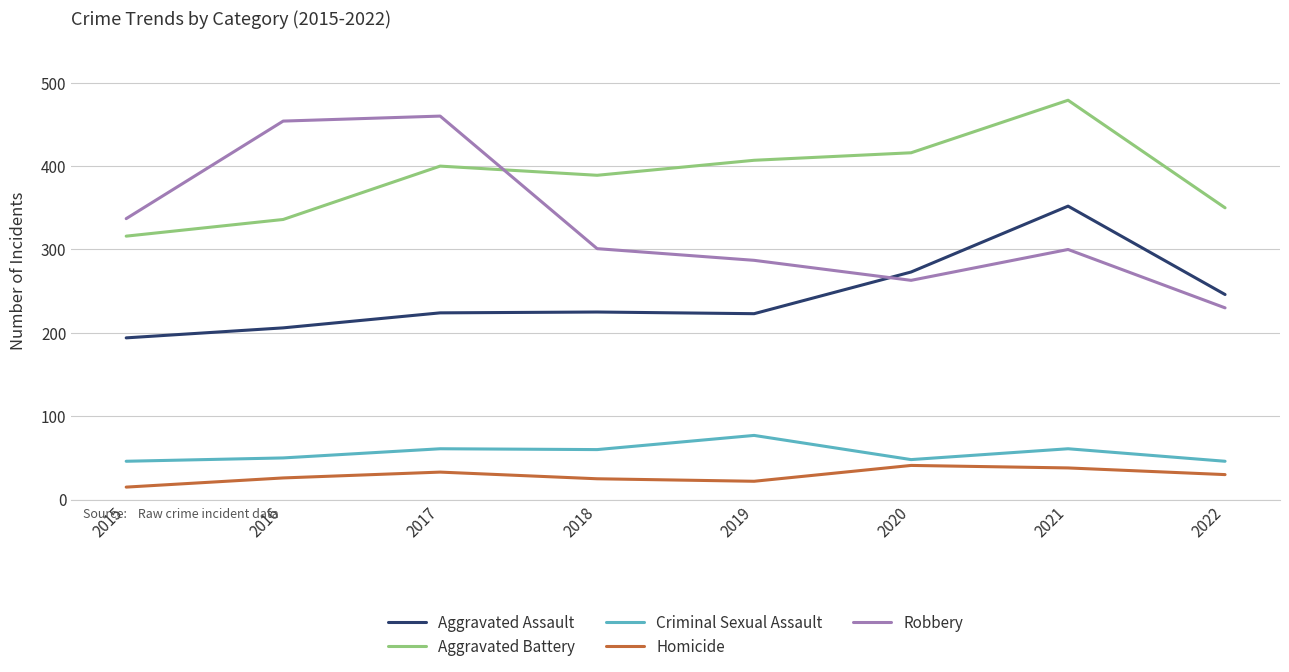

Which label corresponds to the largest value in the chart?

2021